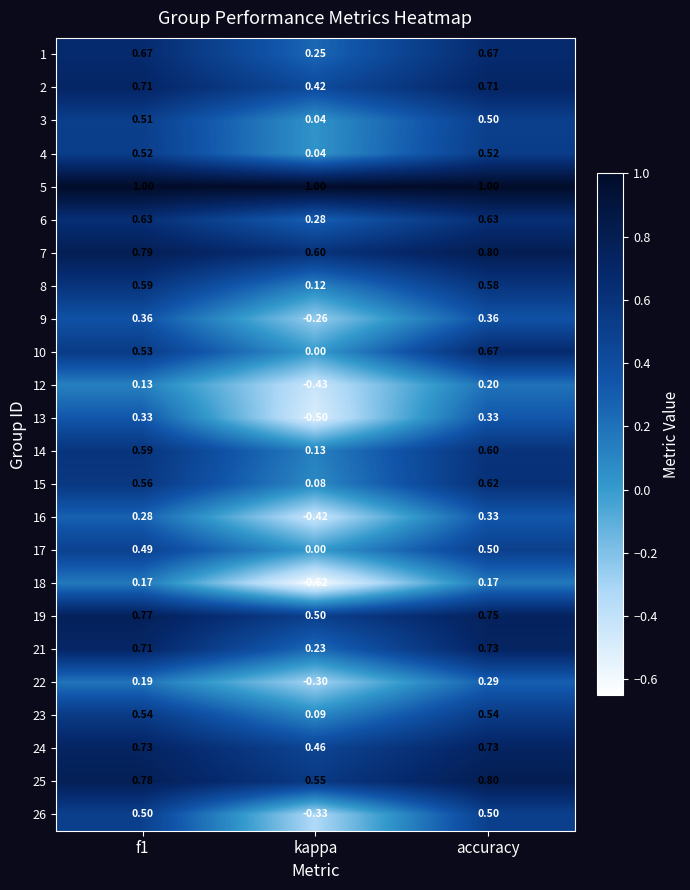

At which label does 21 reach its minimum?

kappa